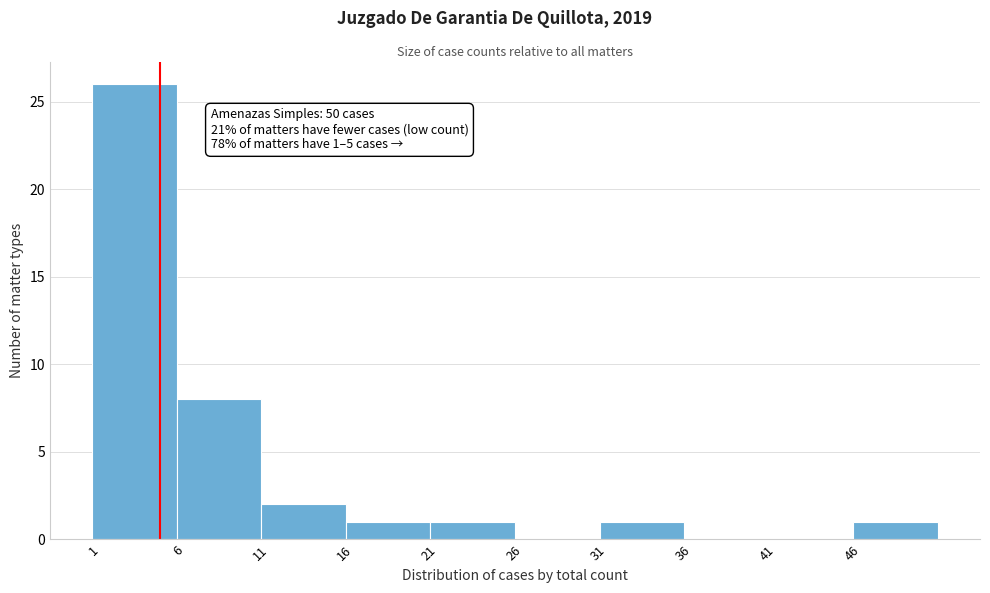

Over which range of the x-axis is the bar tallest?

1 to 6